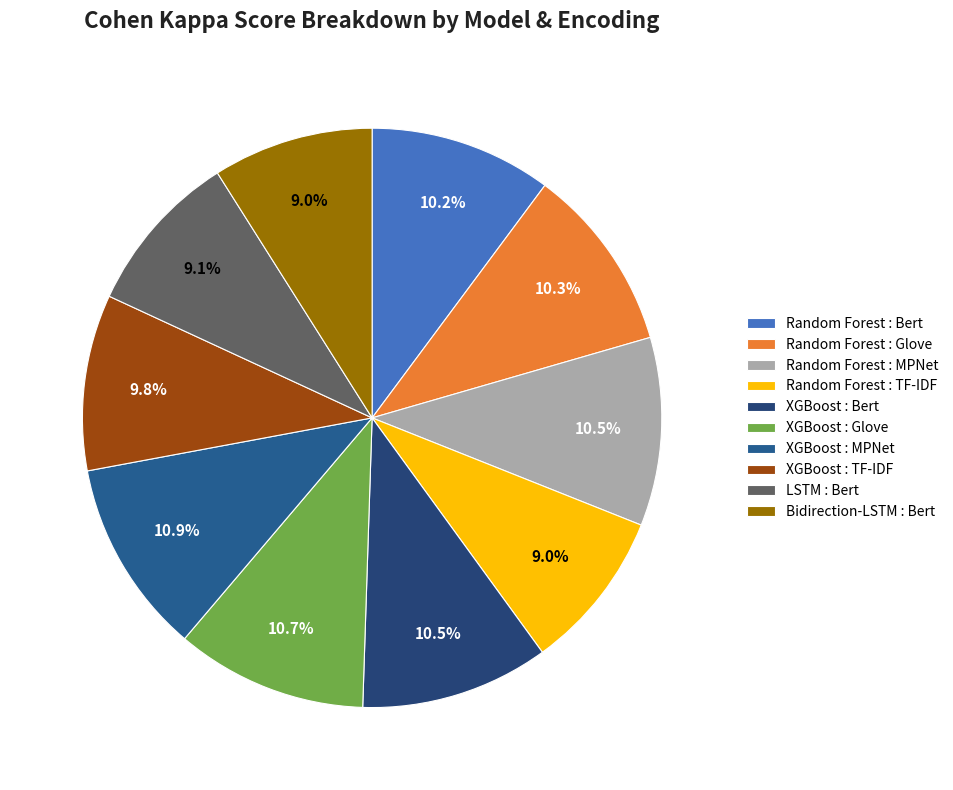

Is there any slice that represents more than half of the pie?

No